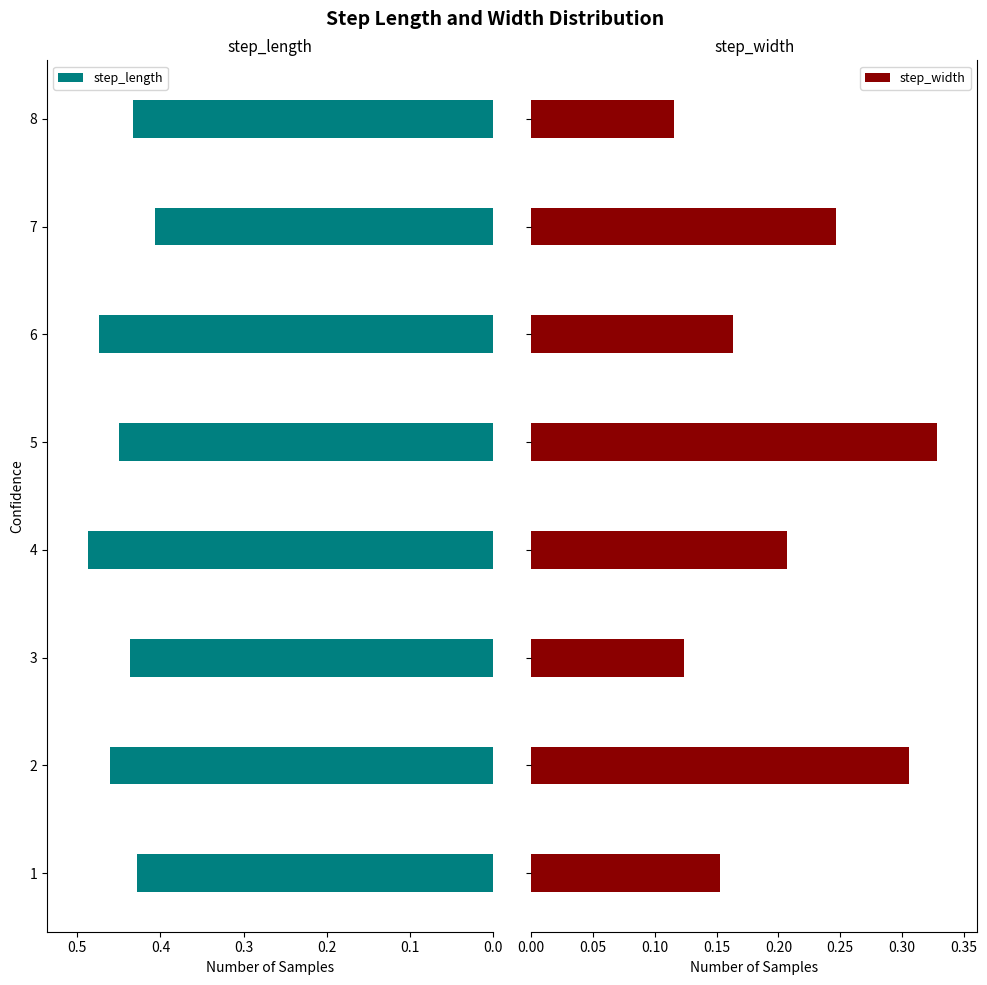

Rank the series by their average value, from highest to lowest.

step_length, step_width